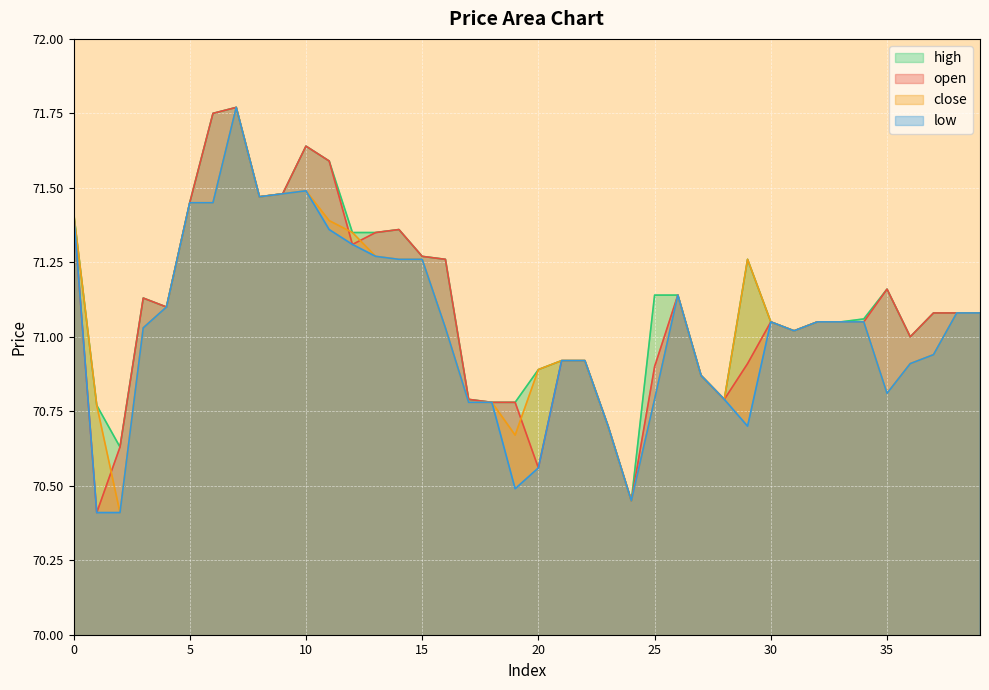

What is the sum of the high values at 38 and 1?

141.8